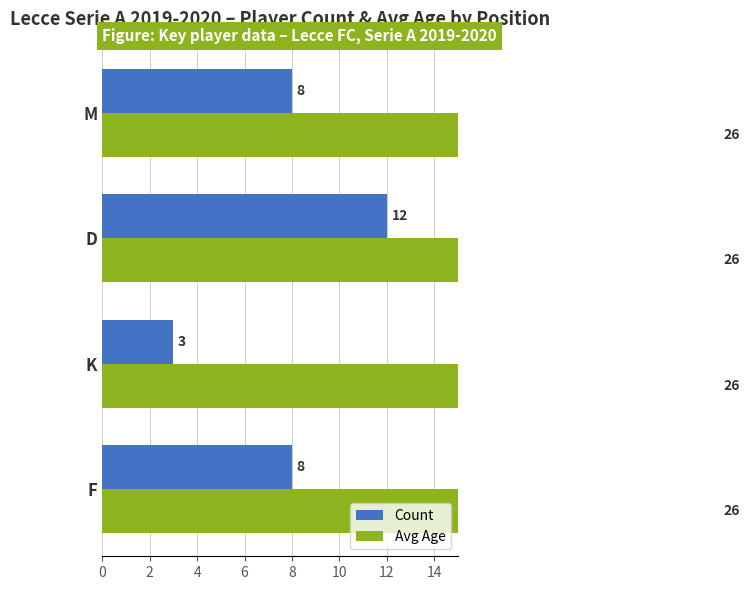

How many bars are there in total?

8